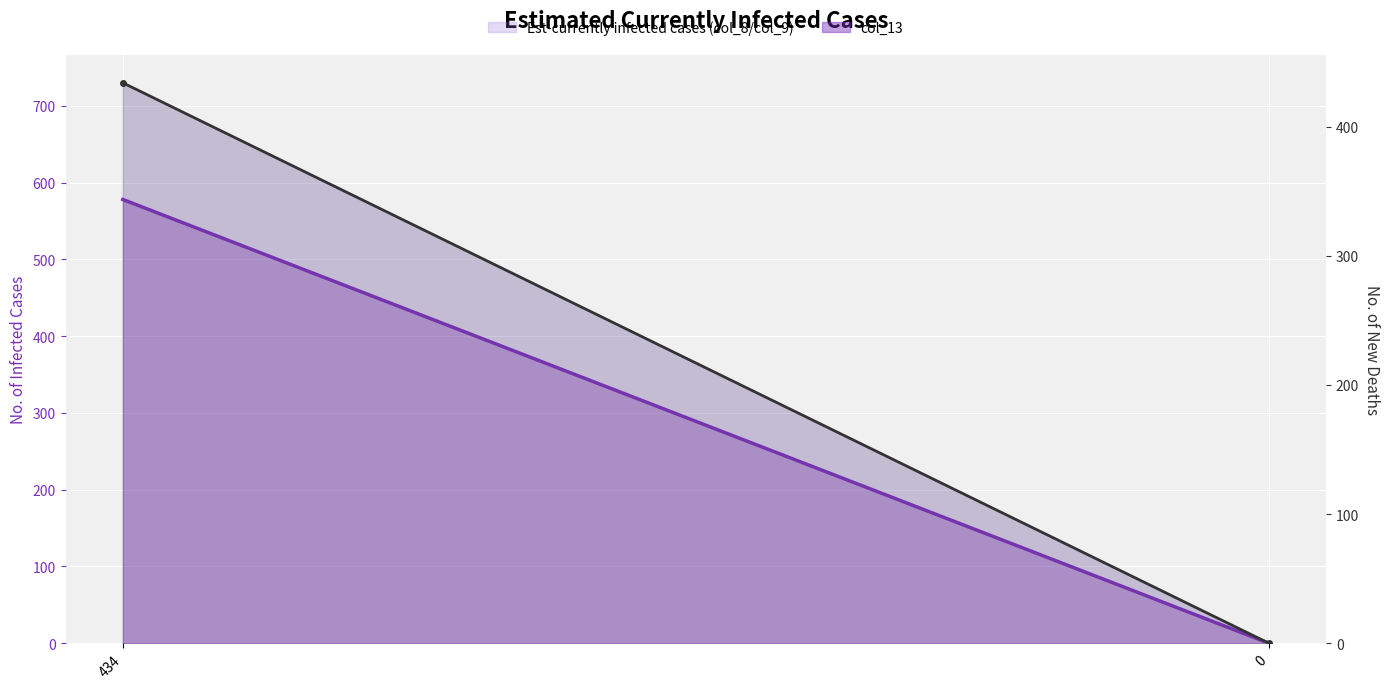

The col_13 series shows 673 at 434. True or false?

False